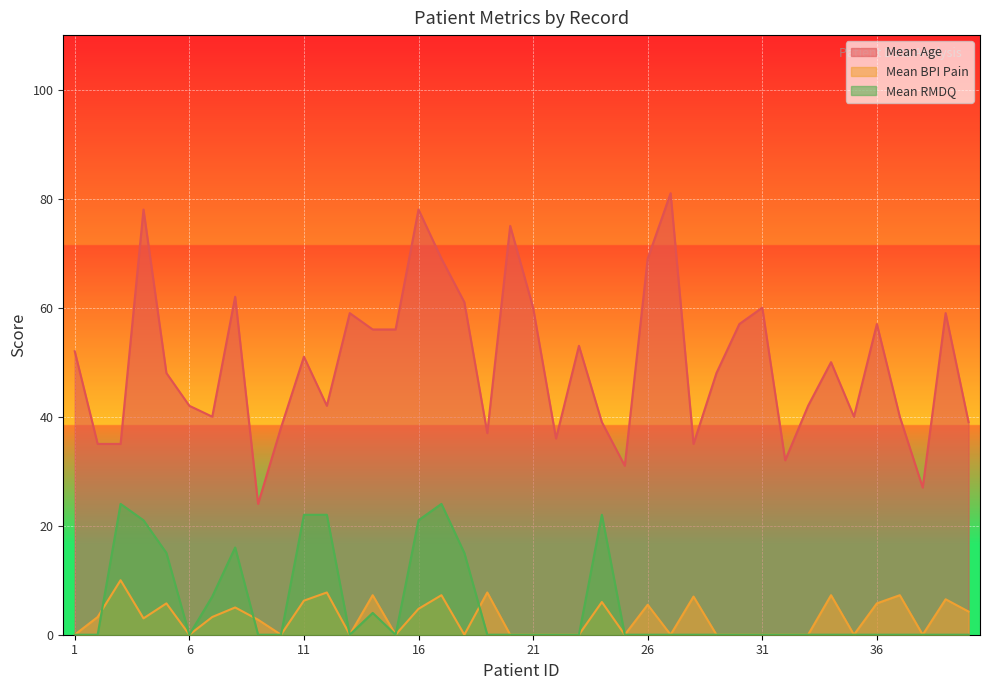

What are all the series names shown in the legend?

Mean Age, Mean BPI Pain, Mean RMDQ